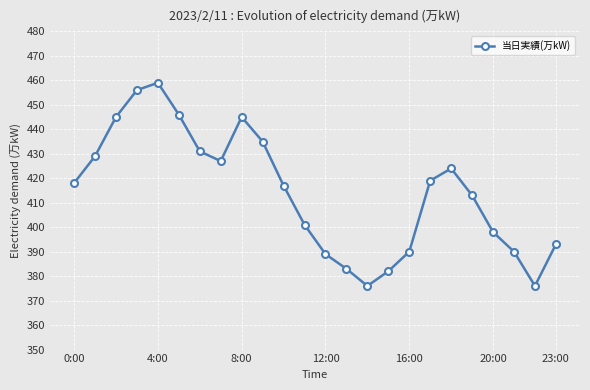

What is the value of the 1st point from the left?

418